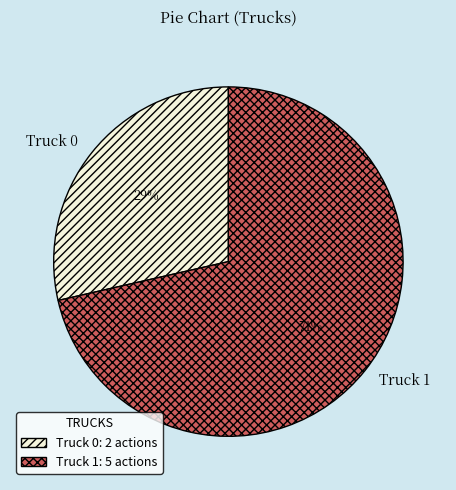

Is it true that Truck 1 is 71% of the pie?

True